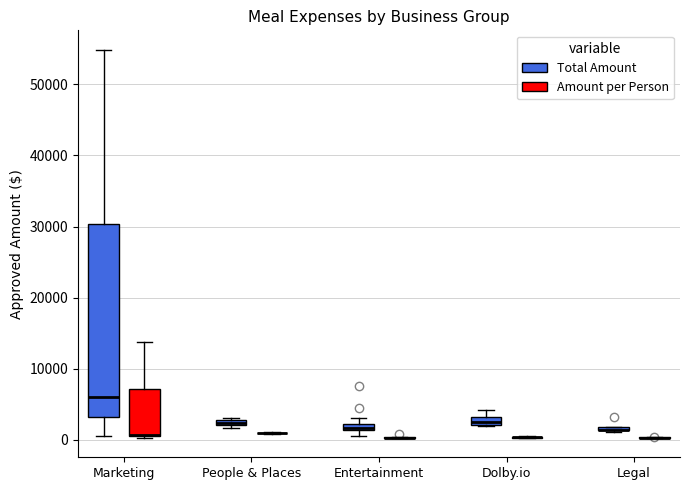

Comparing the boxes themselves (not the whiskers), which one is the tallest?

Marketing (Total Amount)